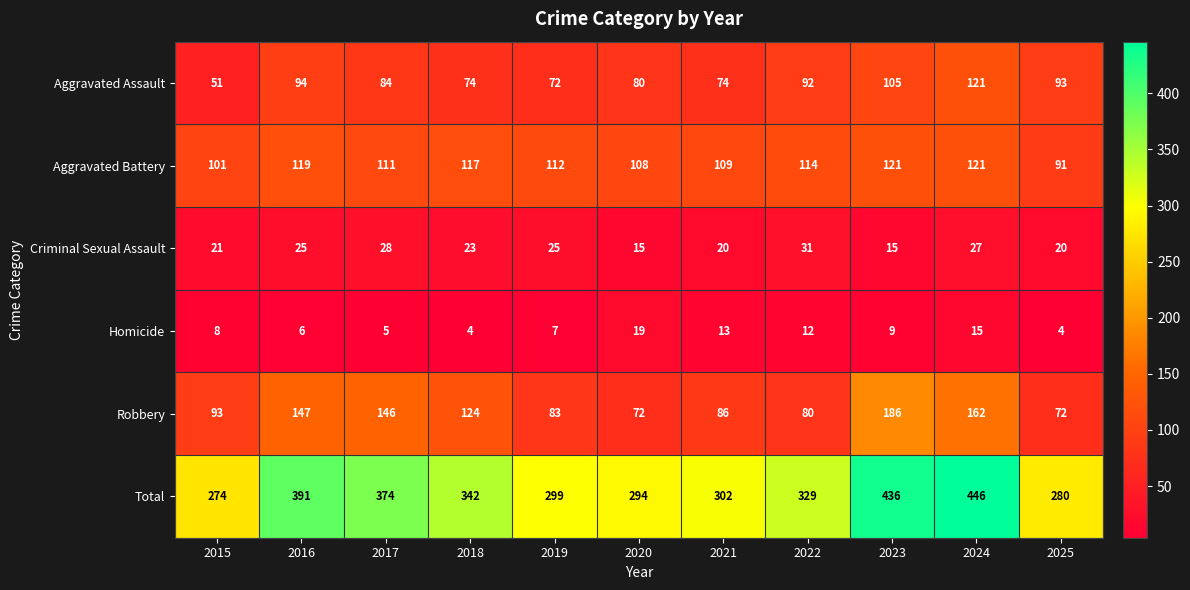

What is the sum of the Robbery values at 2025 and 2017?

218